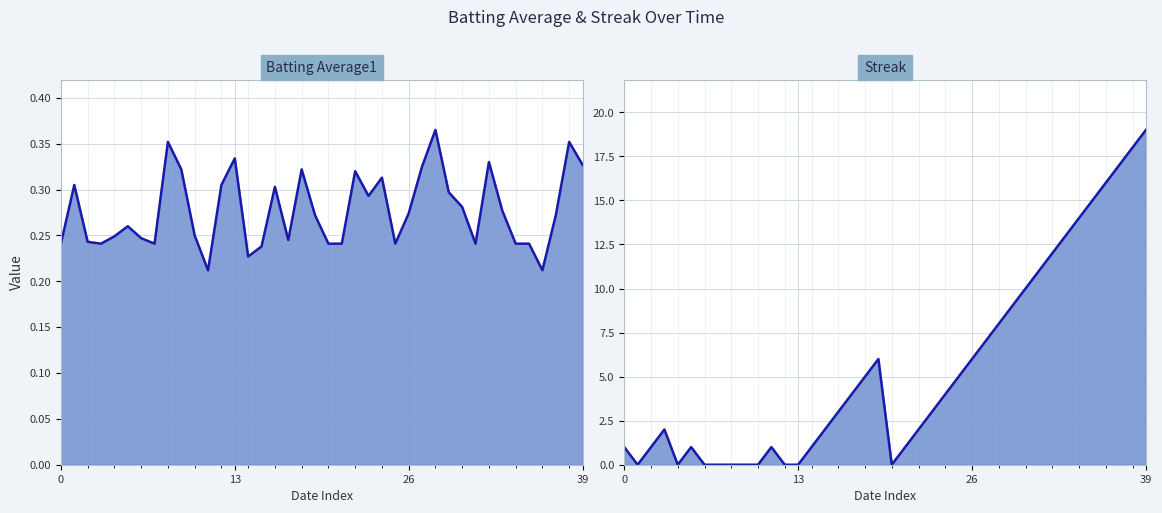

Which series changed the most between 39 and 26?

Streak line